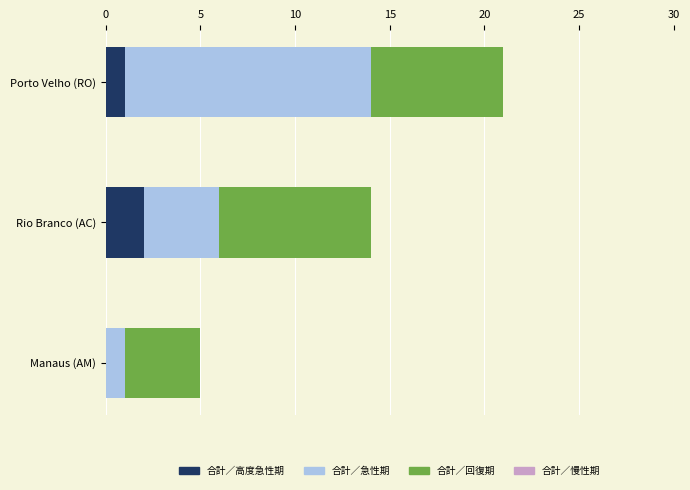

Count the number of data series in this chart.

3